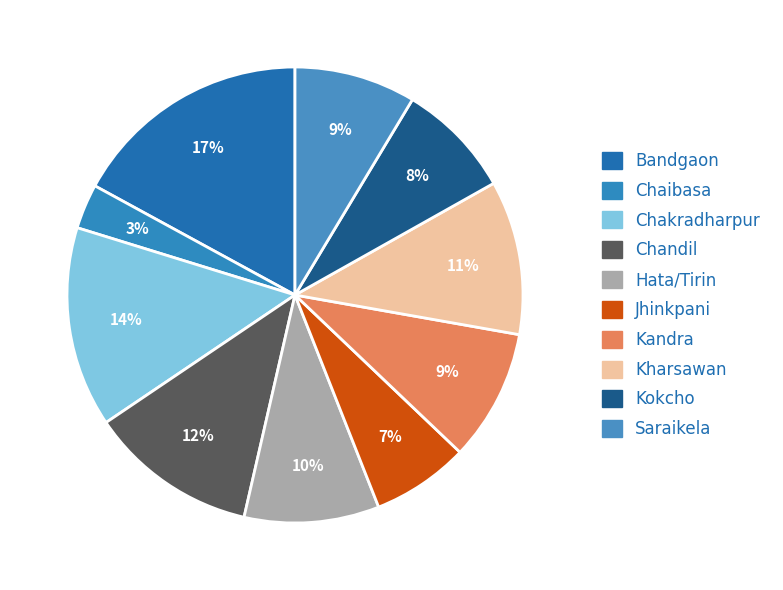

Count the number of slices in the pie.

10